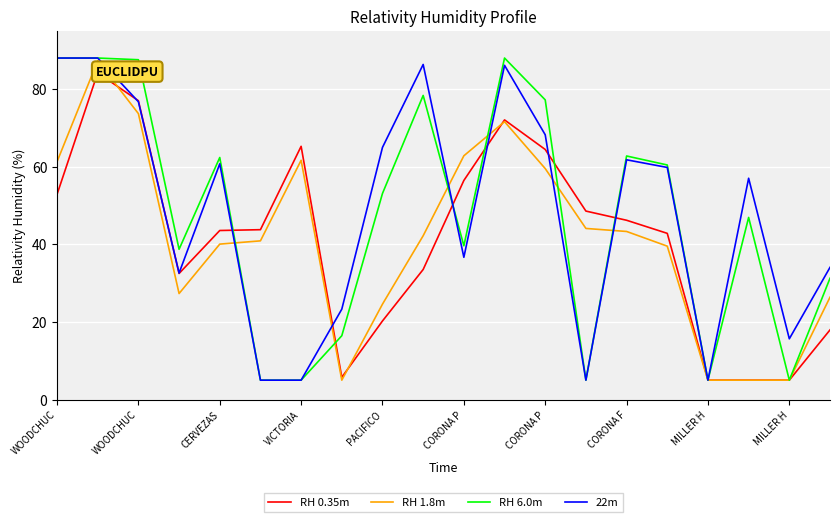

Reading right to left, extract all data points from this chart.

RH 0.35m: 17.9	5.0	5.0	5.0	42.8	46.2	48.6	64.4	72.1	56.5	33.5	20.3	5.7	65.3	43.8	43.6	32.5	77.0	84.2	52.9
RH 1.8m: 26.4	5.0	5.0	5.0	39.5	43.3	44.1	59.5	71.6	62.8	42.2	24.6	5.0	61.7	40.9	40.1	27.3	73.7	87.3	61.3
RH 6.0m: 31.3	5.0	46.9	5.0	60.4	62.8	5.0	77.2	88.0	39.6	78.4	53.1	16.5	5.0	5.0	62.4	38.7	87.6	88.0	88.0
22m: 34.1	15.7	57.0	5.0	59.8	61.8	5.0	68.2	86.1	36.7	86.3	65.0	23.3	5.0	5.0	60.7	32.6	76.7	88.0	88.0